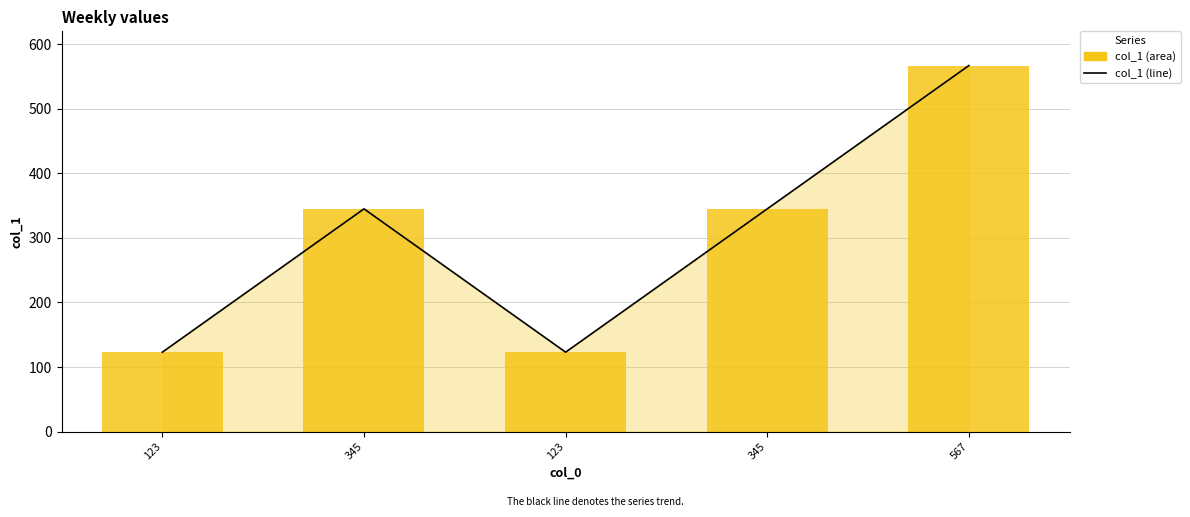

Which category has the highest value in the col_1 (line) series?

567